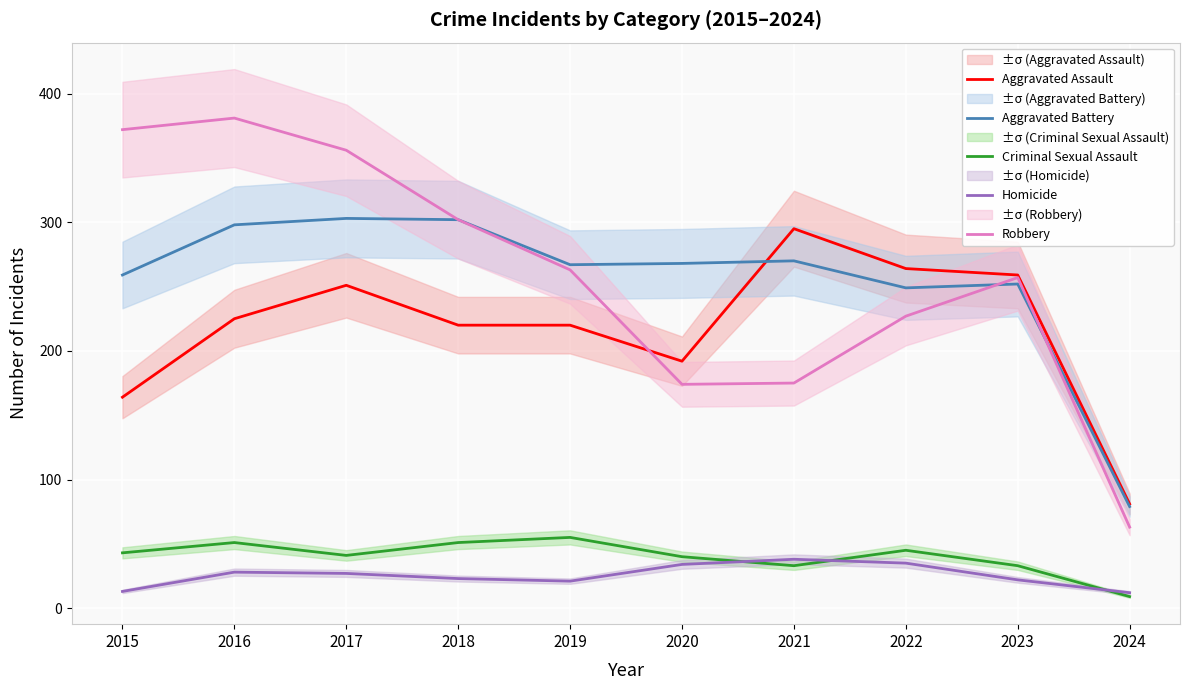

Which series has the widest spread of values?

Robbery